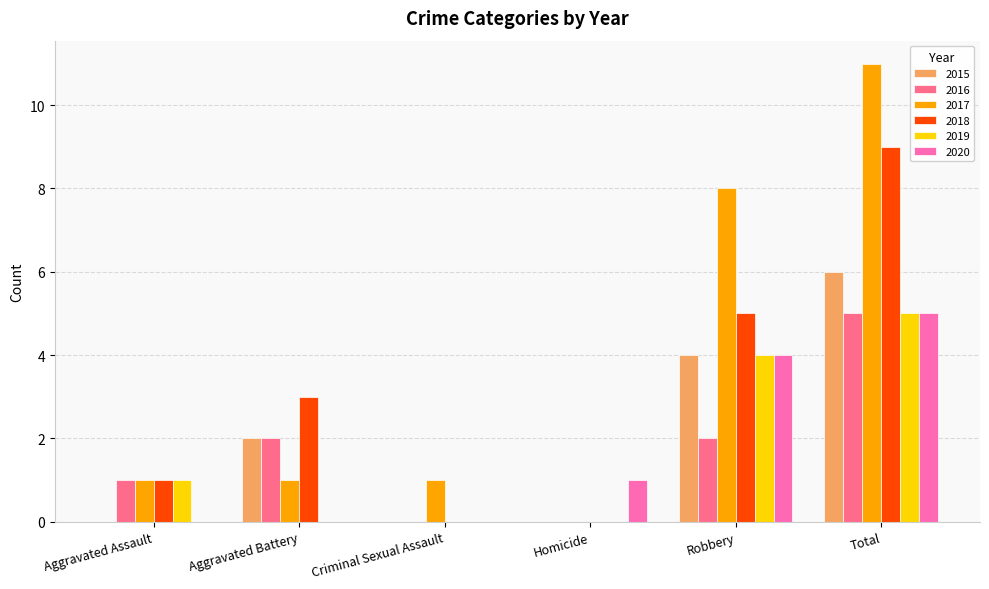

At which category is the sum across all series the highest?

Total